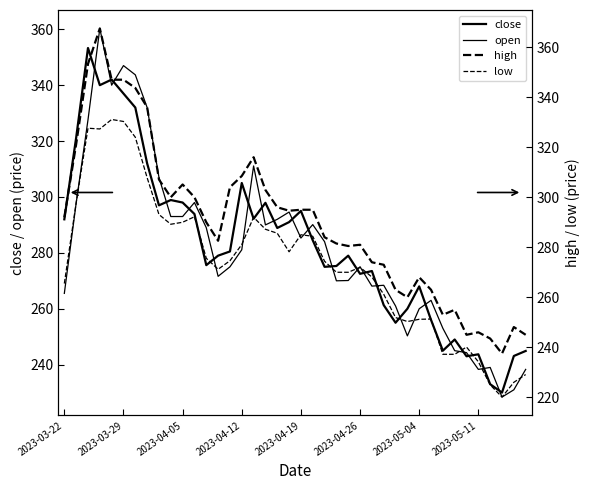

How many data points in low are less than 274?

19